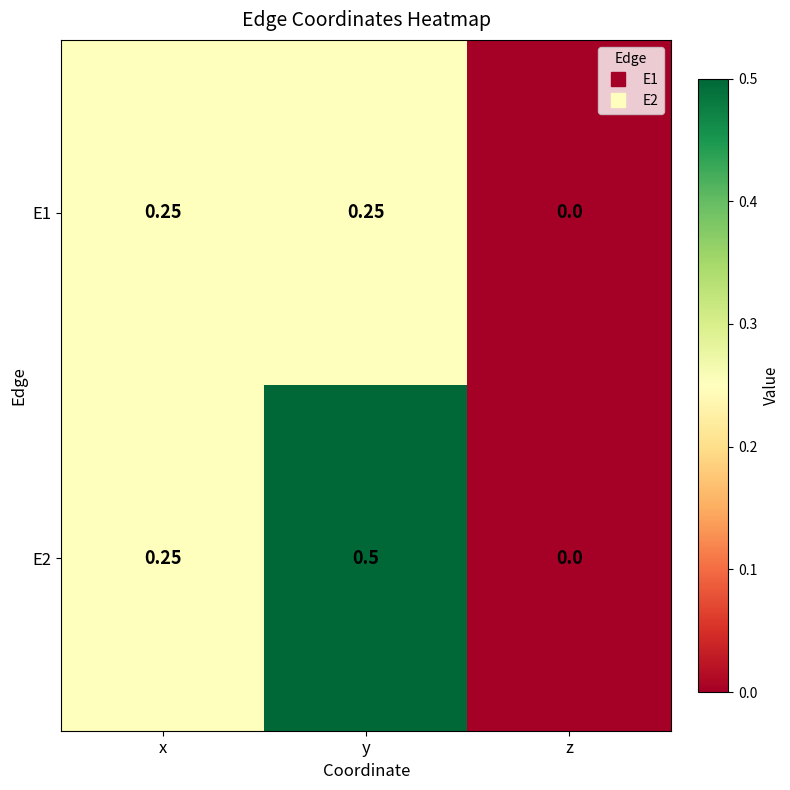

Which category has the lowest value in the E2 series?

z